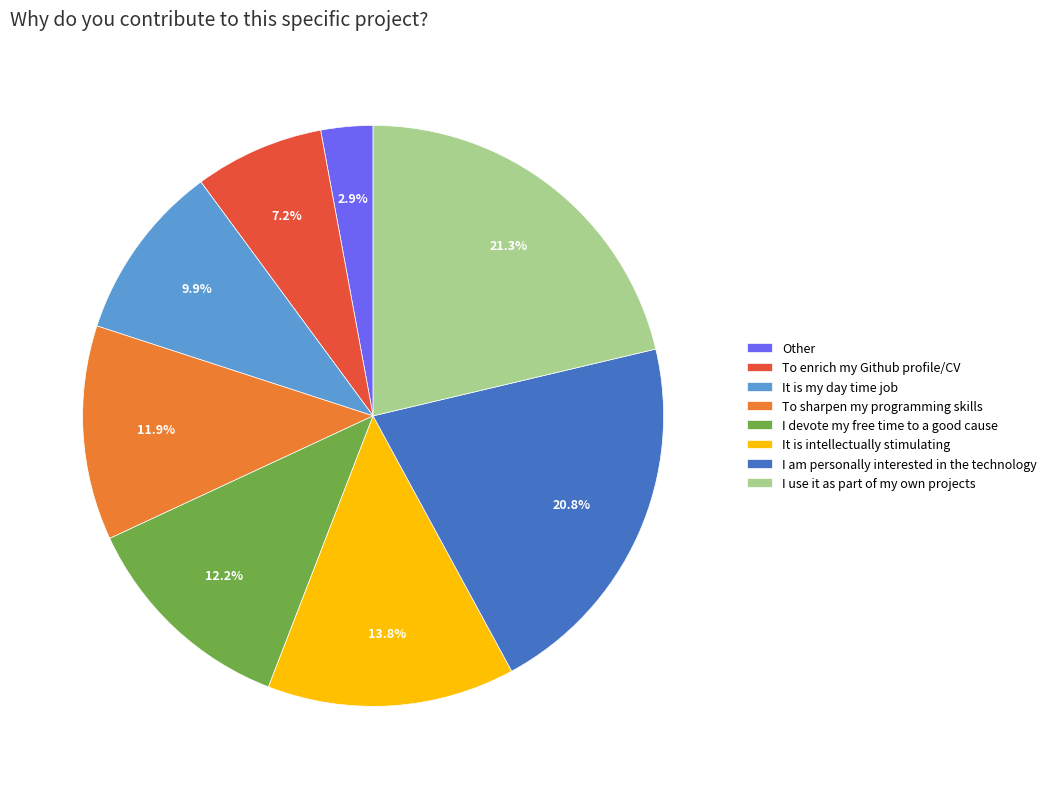

Does To sharpen my programming skills account for over 50% of the chart?

No